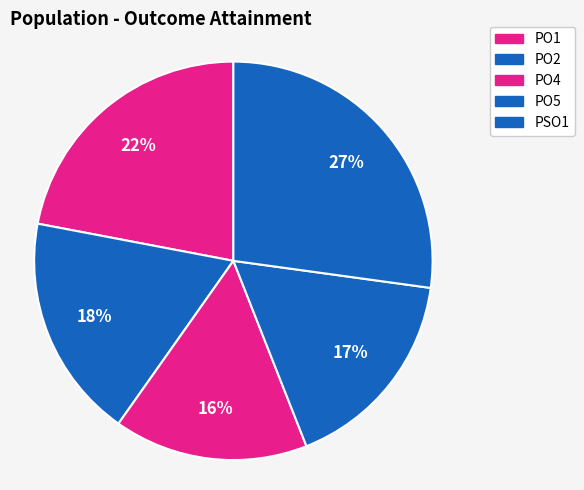

Is there a majority slice in this chart?

No